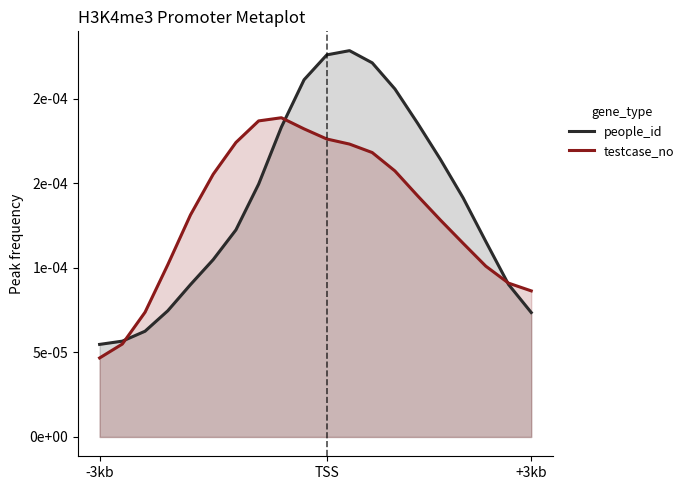

Between -3kb and 7, which series saw the biggest shift?

testcase_no